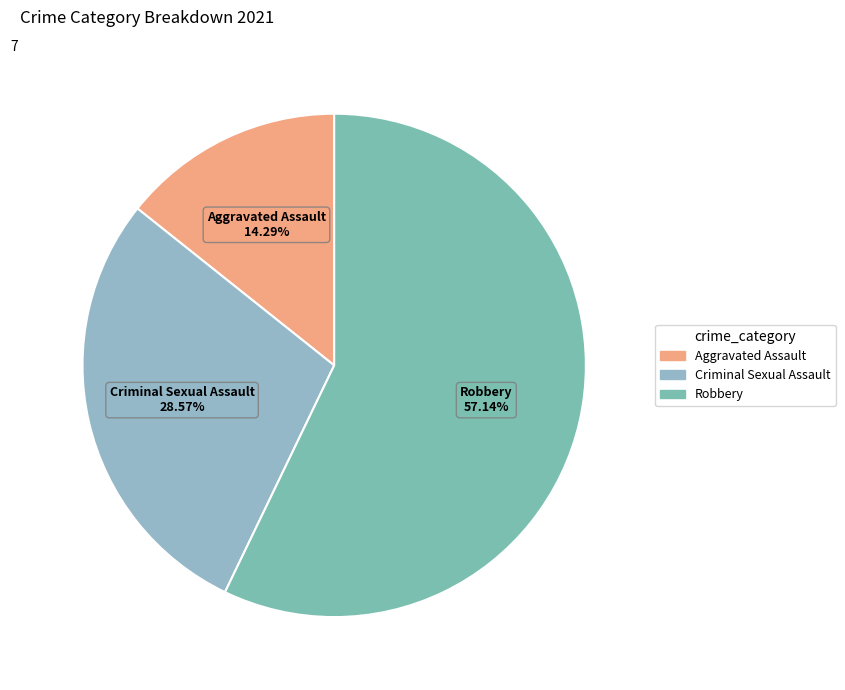

Count the number of slices in the pie.

3